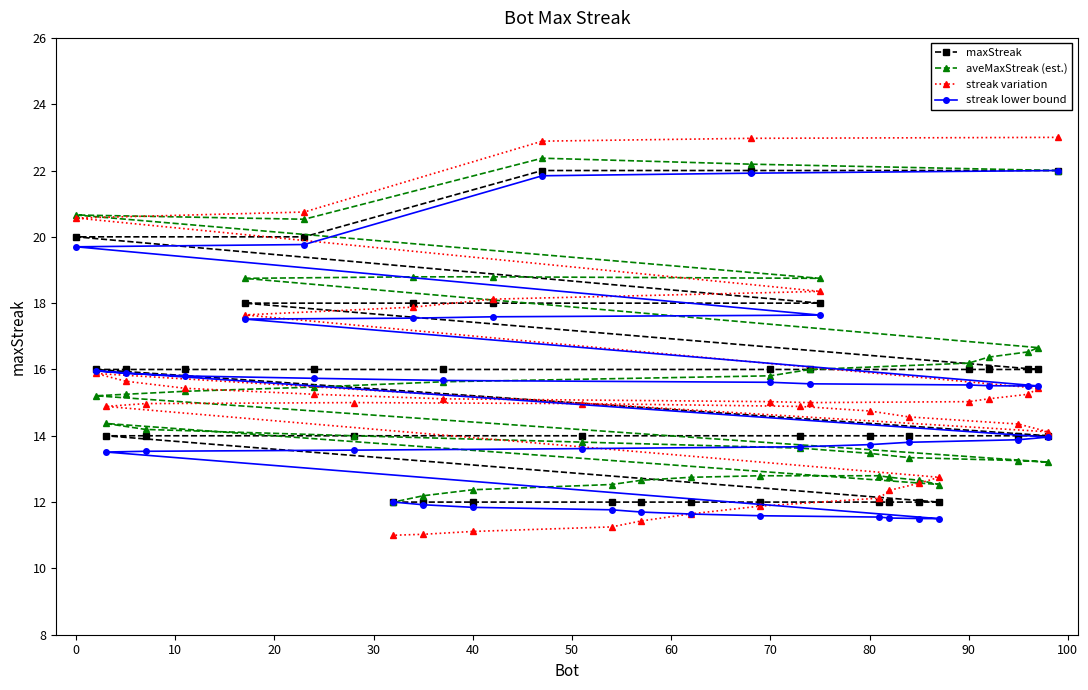

What is the maximum value shown in the chart?

23.0